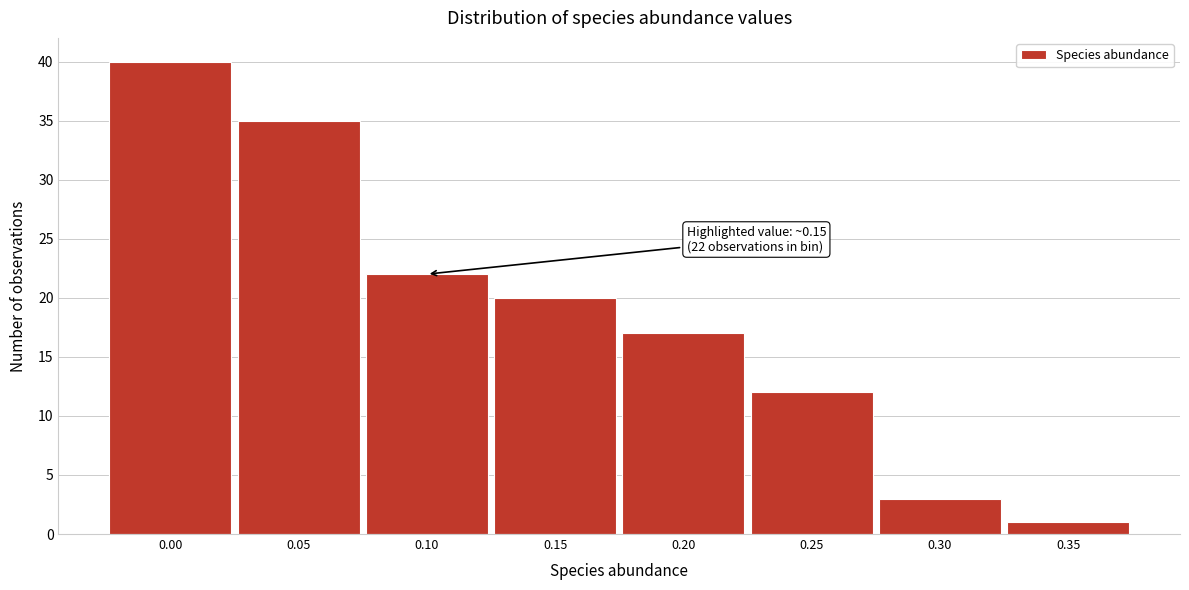

Reading right to left, list all the values displayed in this chart.

0.35=1	0.30=3	0.25=12	0.20=17	0.15=20	0.10=22	0.05=35	0.00=40